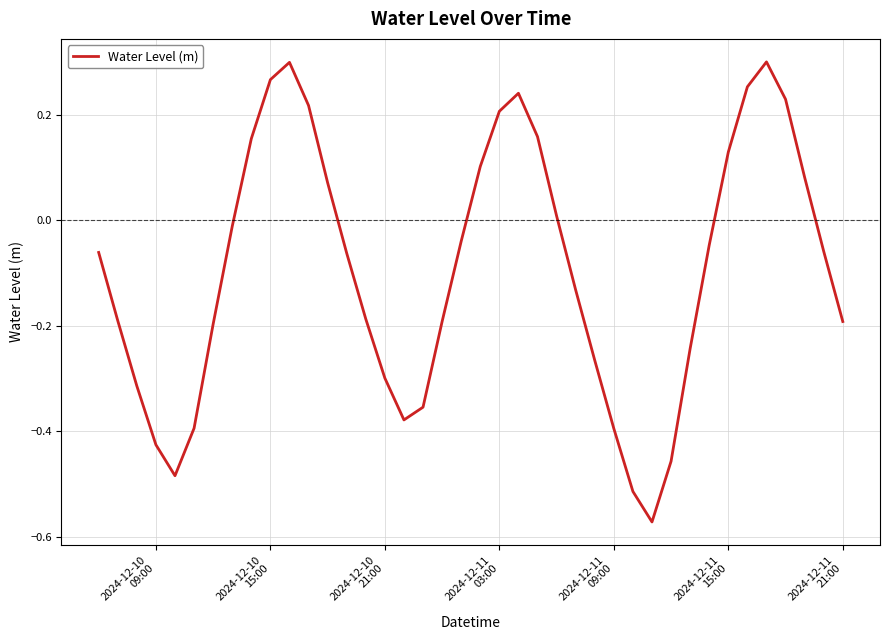

What is the difference between the maximum and minimum values?

0.9